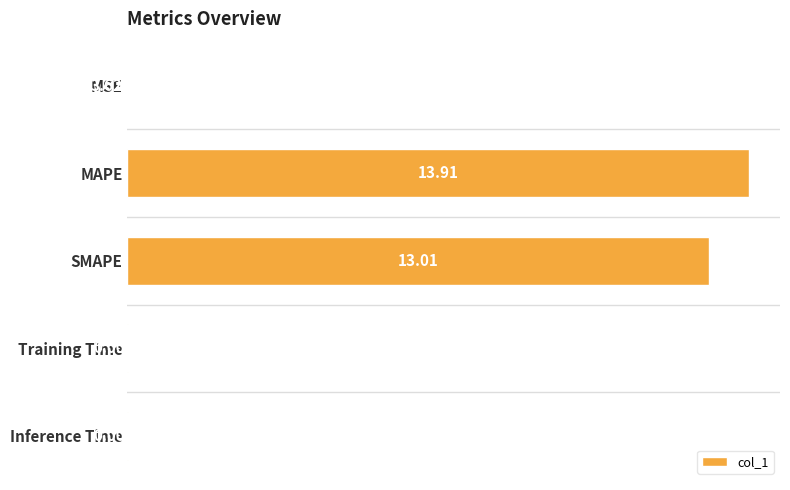

What is the sum of the values at SMAPE and Inference Time?

13.0